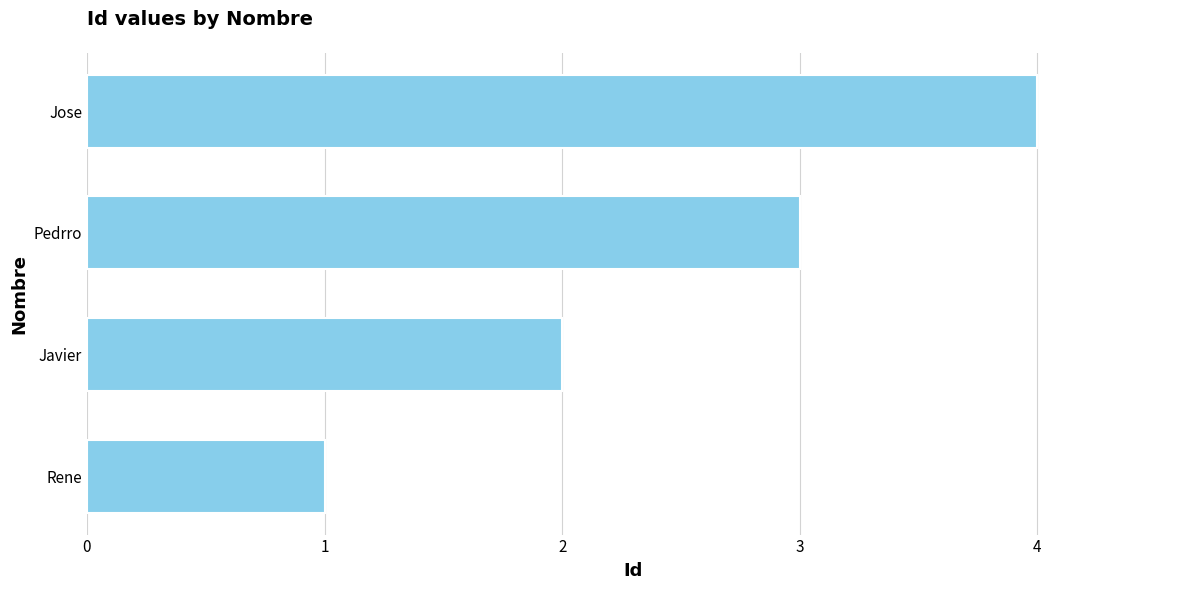

True or false: the data shows 4 at Jose.

True